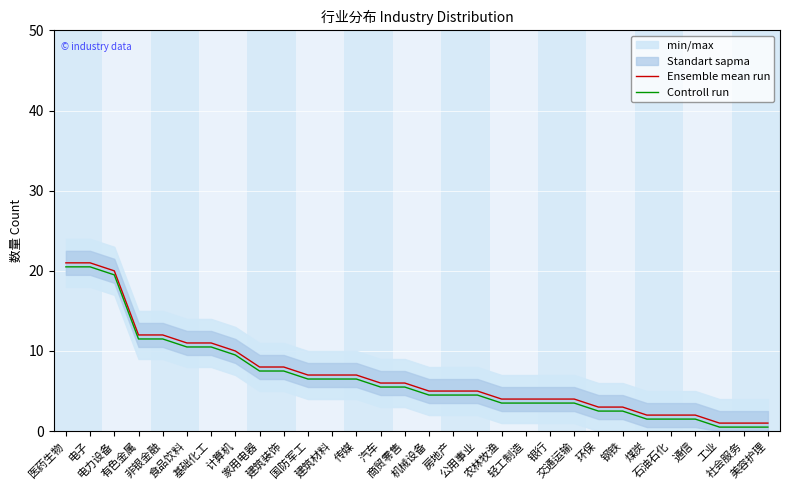

Between 国防军工 and 商贸零售, which series saw the biggest shift?

Ensemble mean run